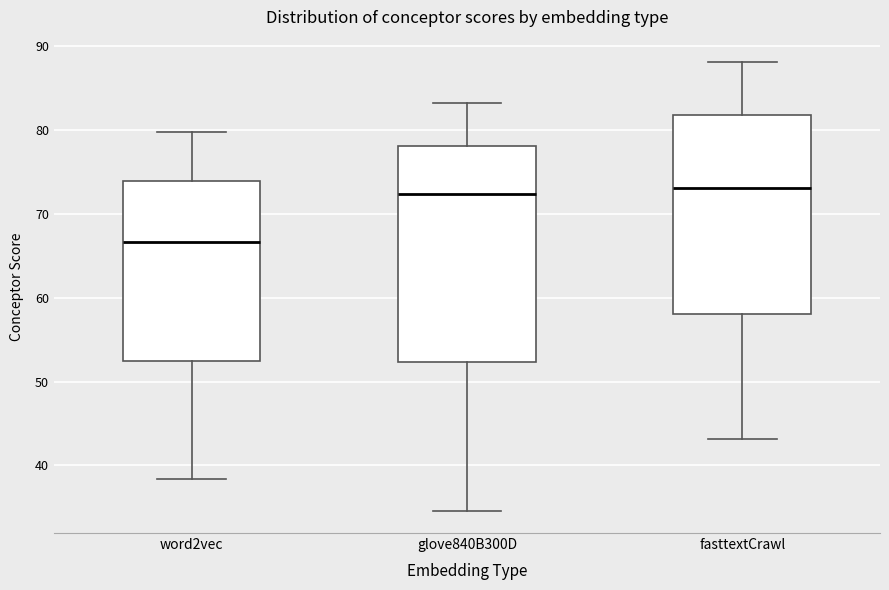

Which box has the lowest median line?

word2vec